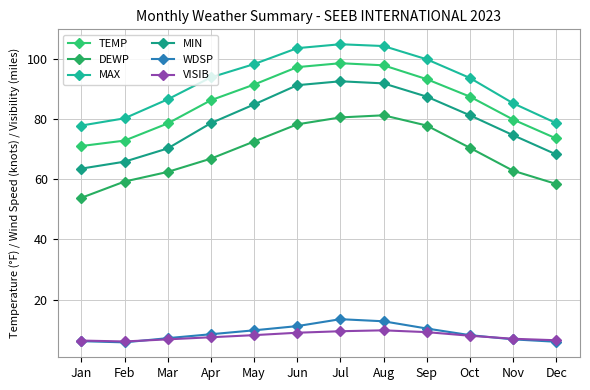

What is the greatest value displayed?

104.8